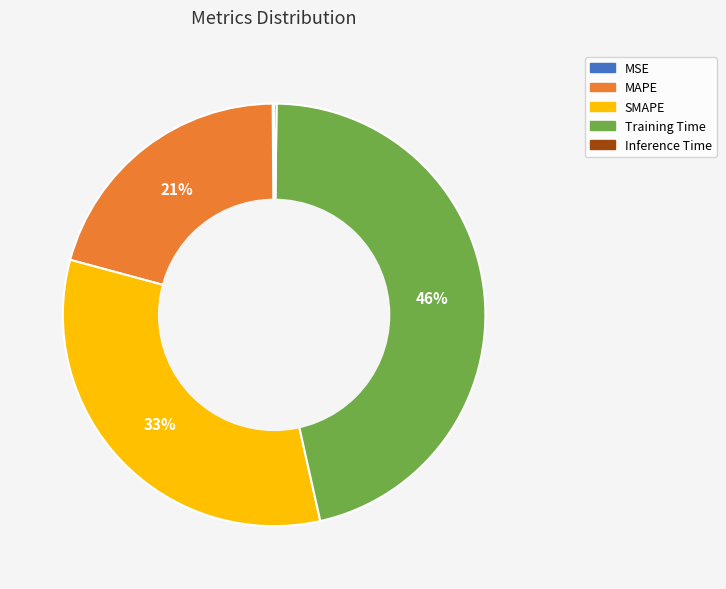

To the nearest percent, what is the average slice percentage?

20%